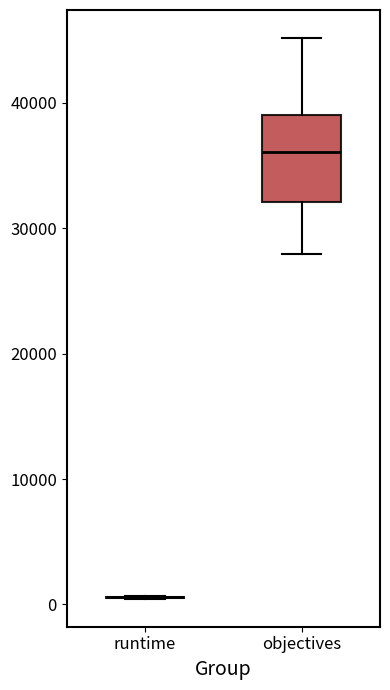

Which box is the tallest, from its lower edge to its upper edge?

objectives